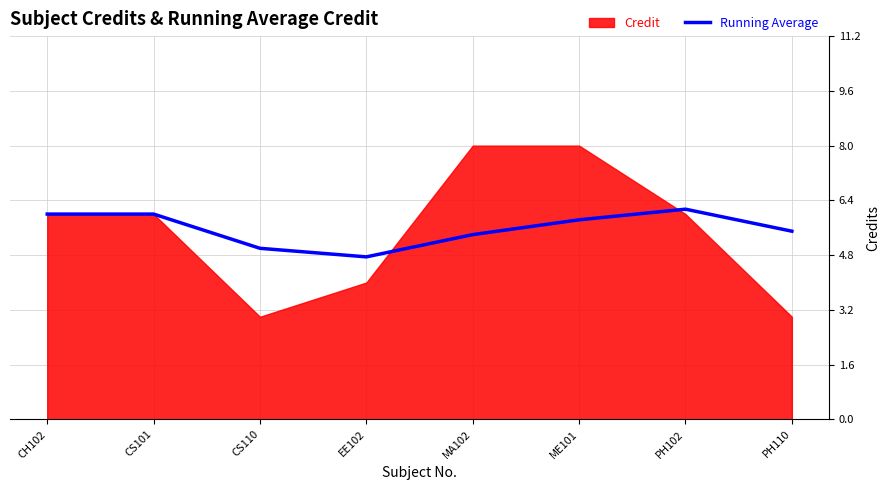

Count the values in the range 5 to 6.

6